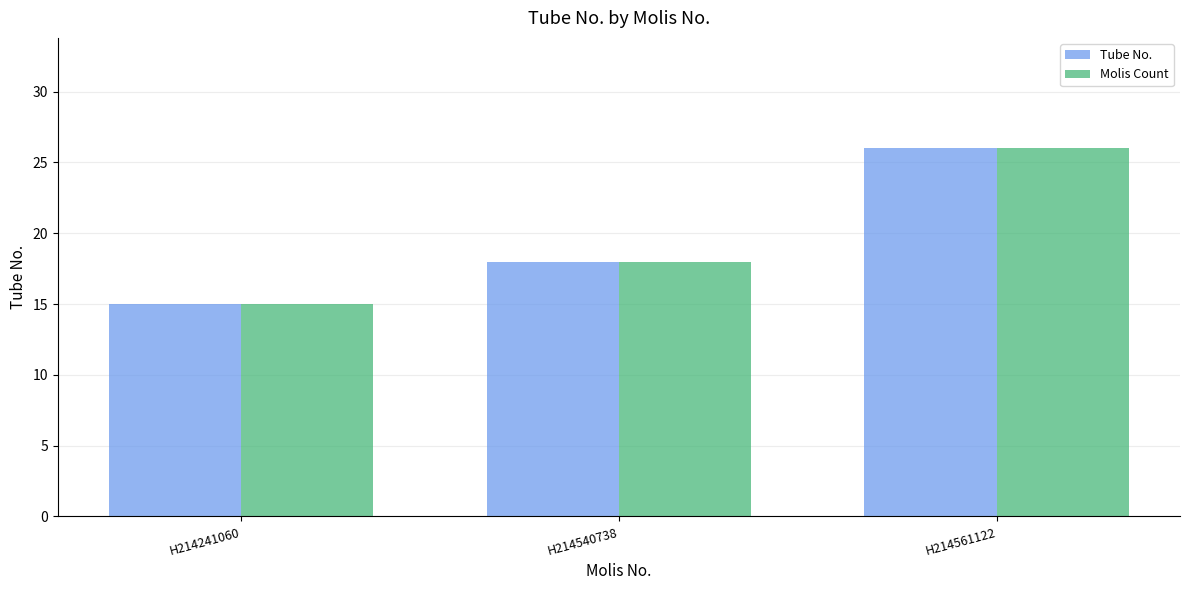

How many Tube No. values are between 15 and 26?

3